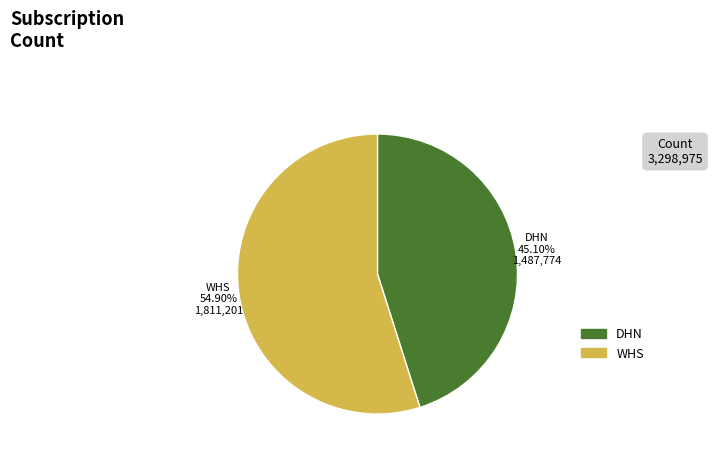

Count the number of slices in the pie.

2